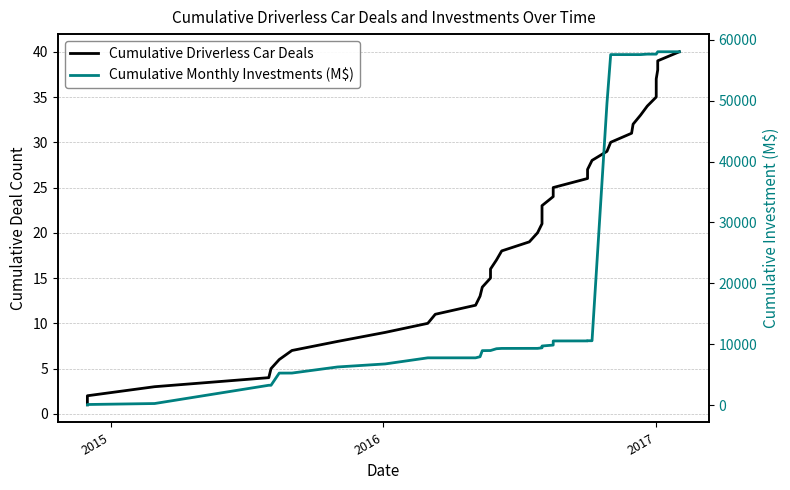

Is the value of Cumulative Driverless Car Deals at 11 greater than the value of Cumulative Monthly Investments (M$) at 14?

No